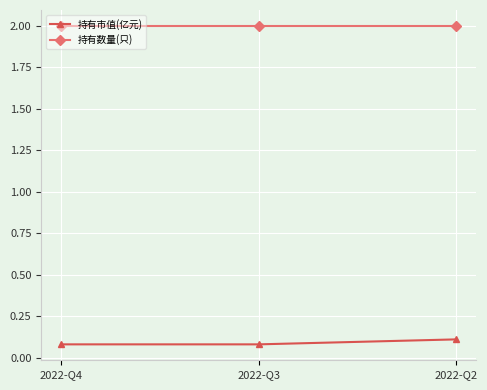

What is the highest value of the 持有数量(只) series?

2.0